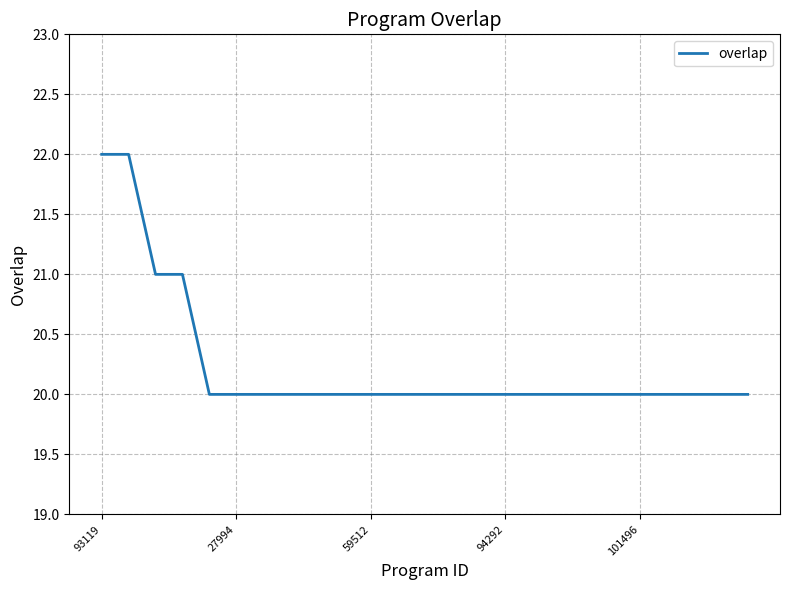

What is the smallest value displayed?

20